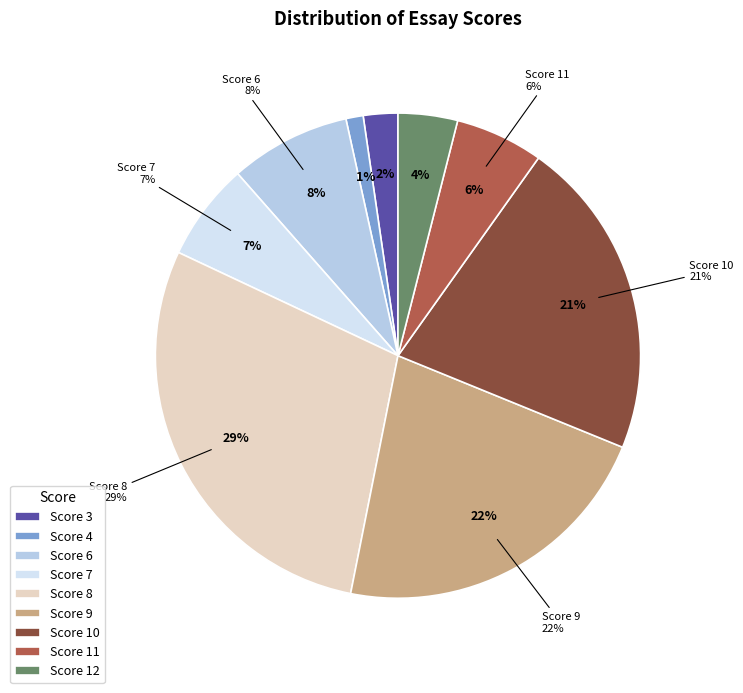

To the nearest percent, what is the combined percentage of 3 and 4?

3%